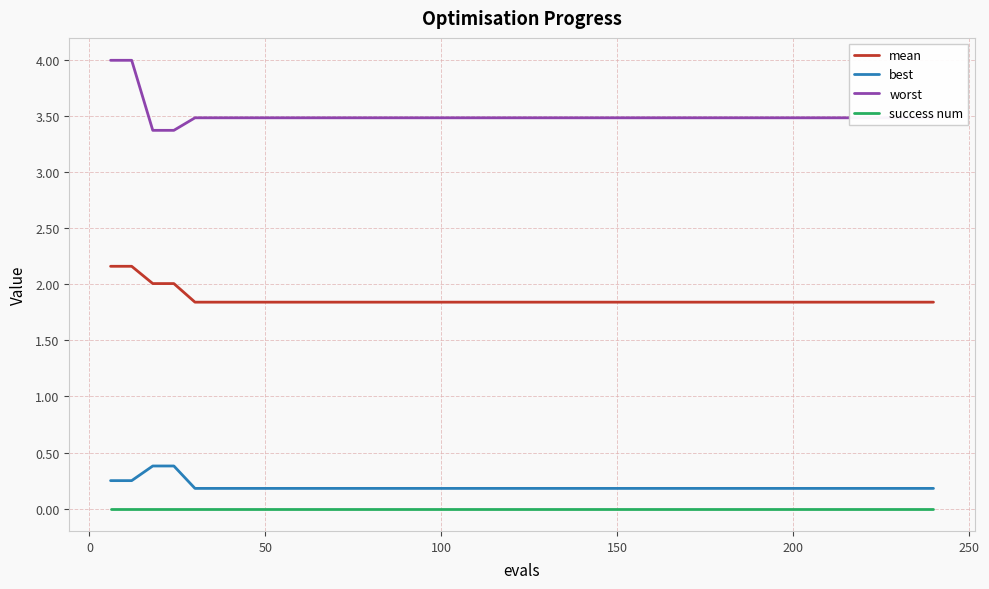

Which series has the largest total across all categories?

worst